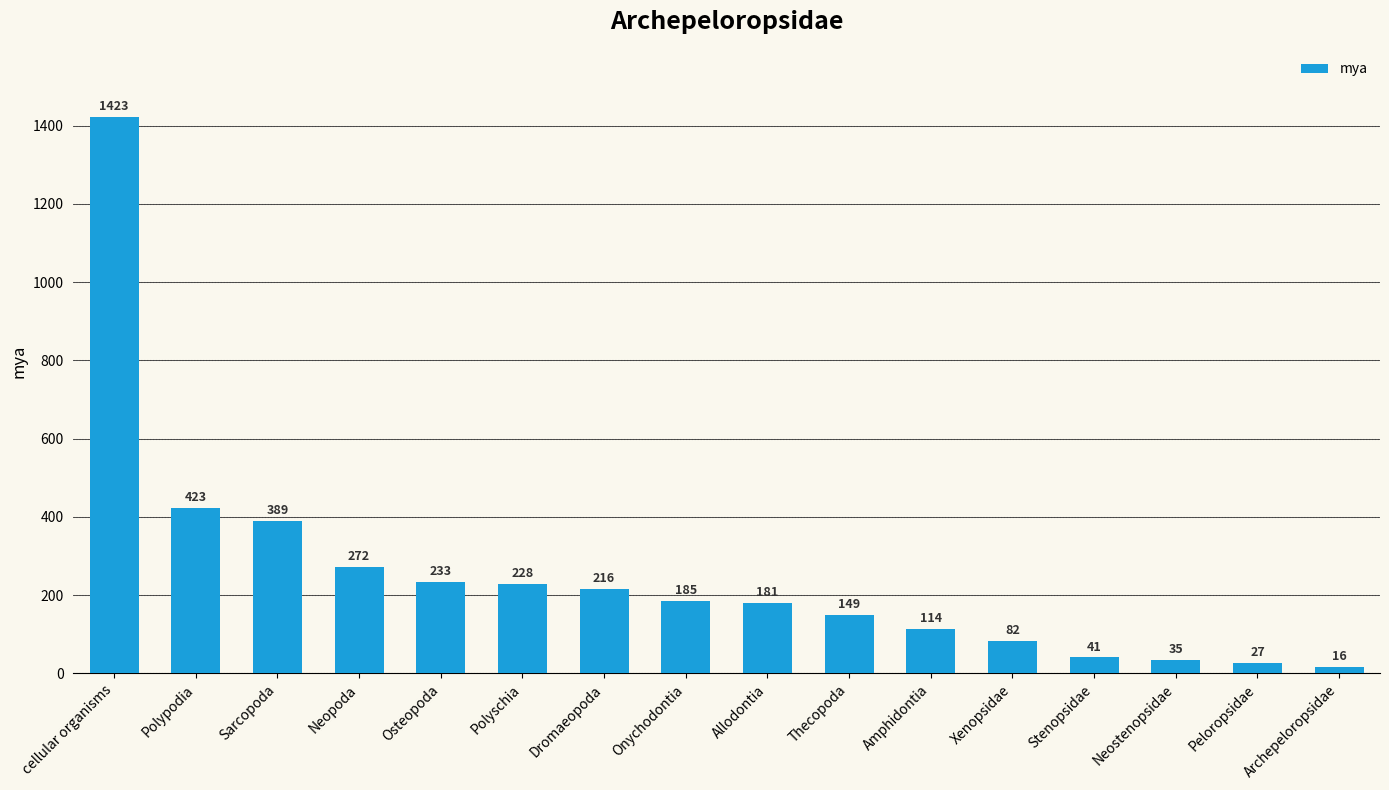

What is the change in value from Polyschia to Dromaeopoda?

-12